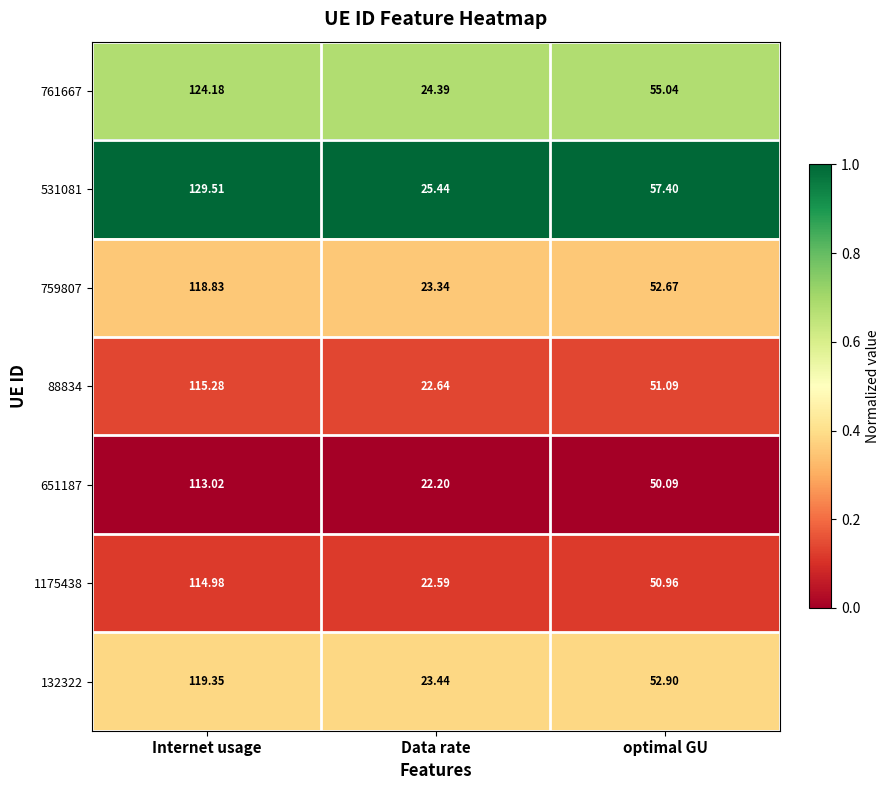

What is the greatest value displayed?

129.5